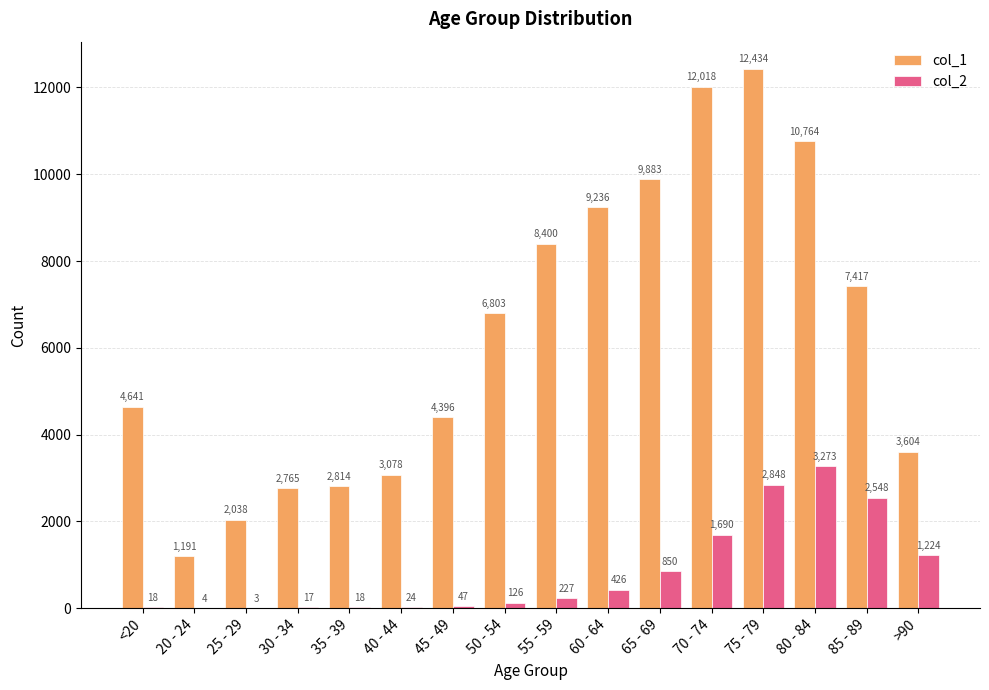

Which series changed the most between 30 - 34 and 55 - 59?

col_1